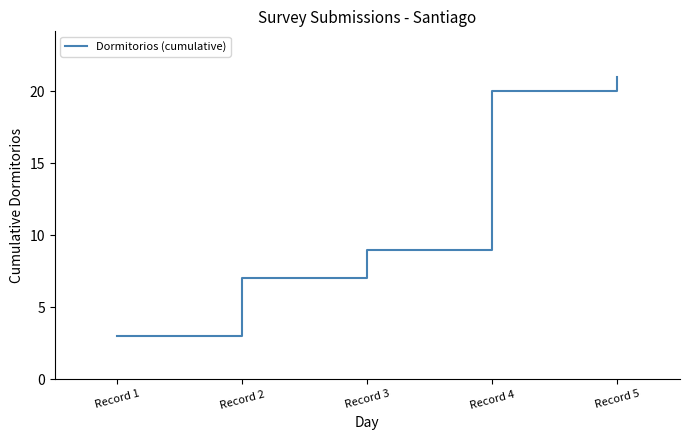

What is the sum of the values at Record 3 and Record 4?

29